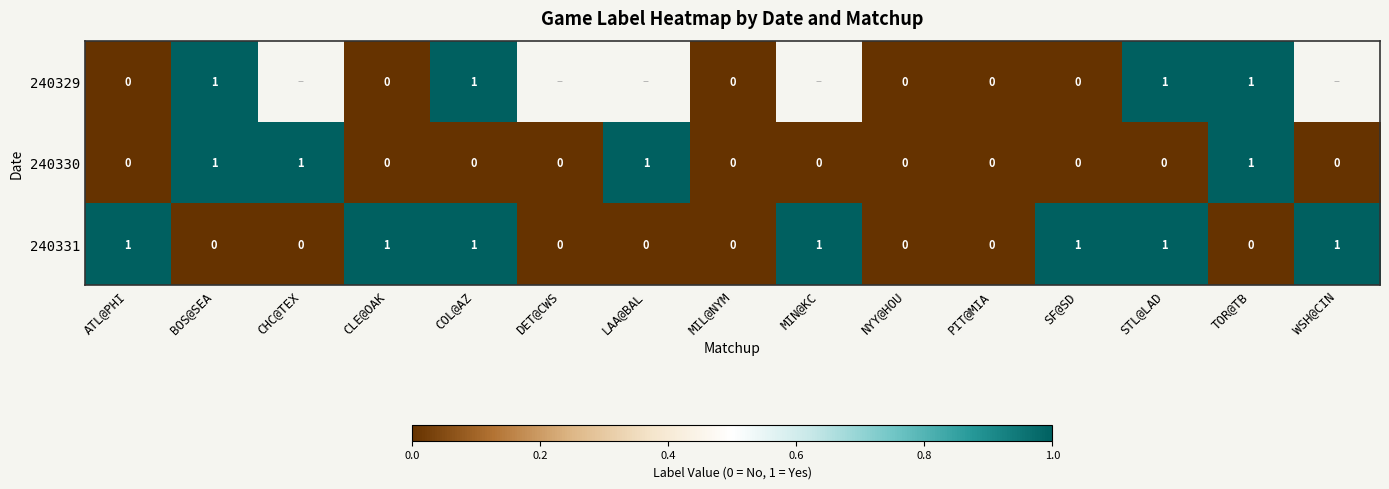

How many distinct data groups are displayed?

3